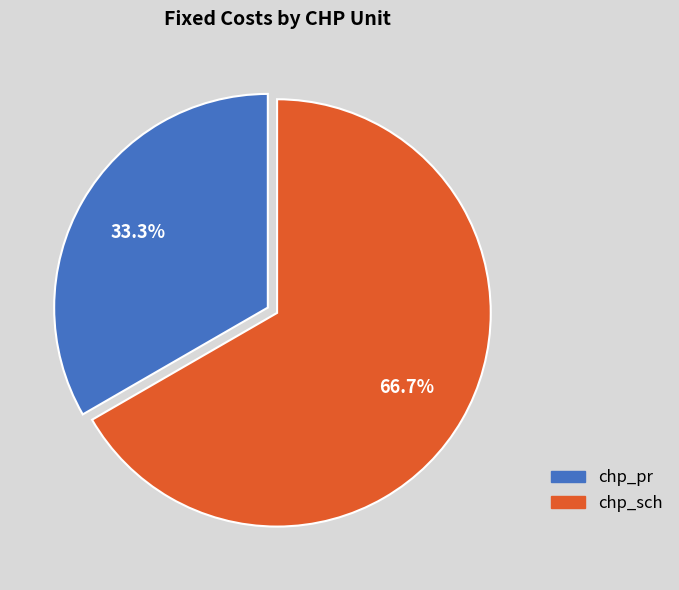

What is the smallest slice in the pie chart?

chp_pr